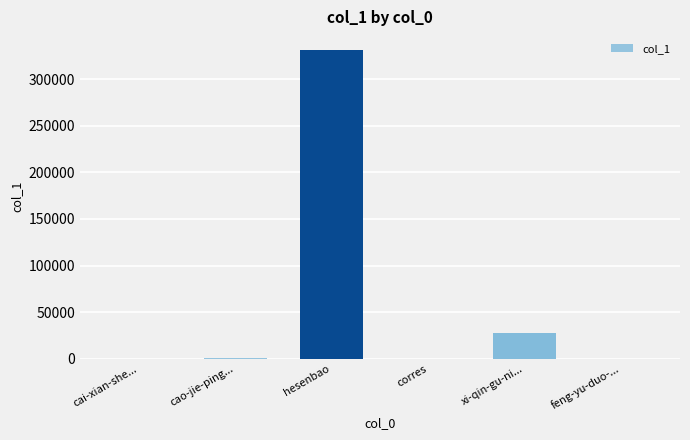

How many distinct data groups are displayed?

1